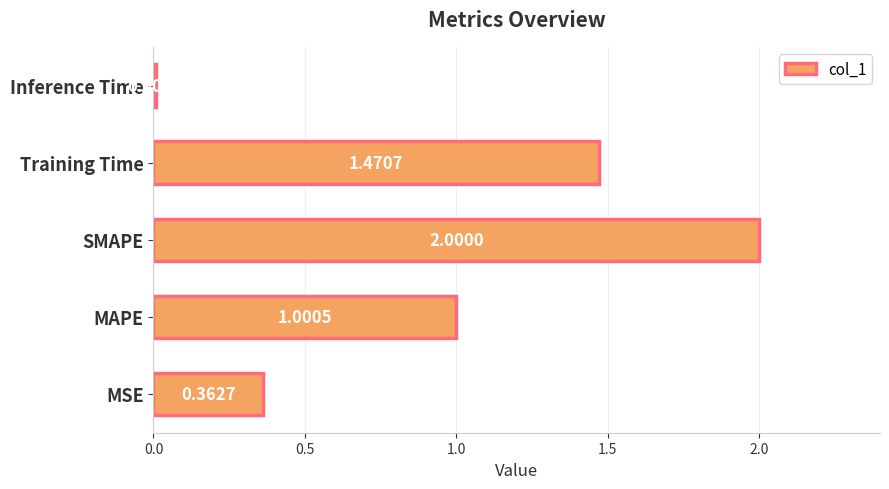

What is the average value?

1.0